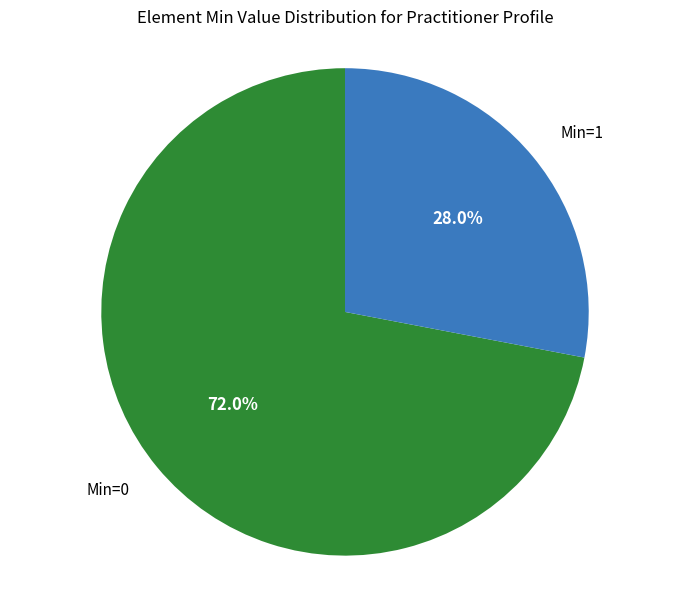

To the nearest percent, what is the difference between the largest and smallest slice percentages?

44%